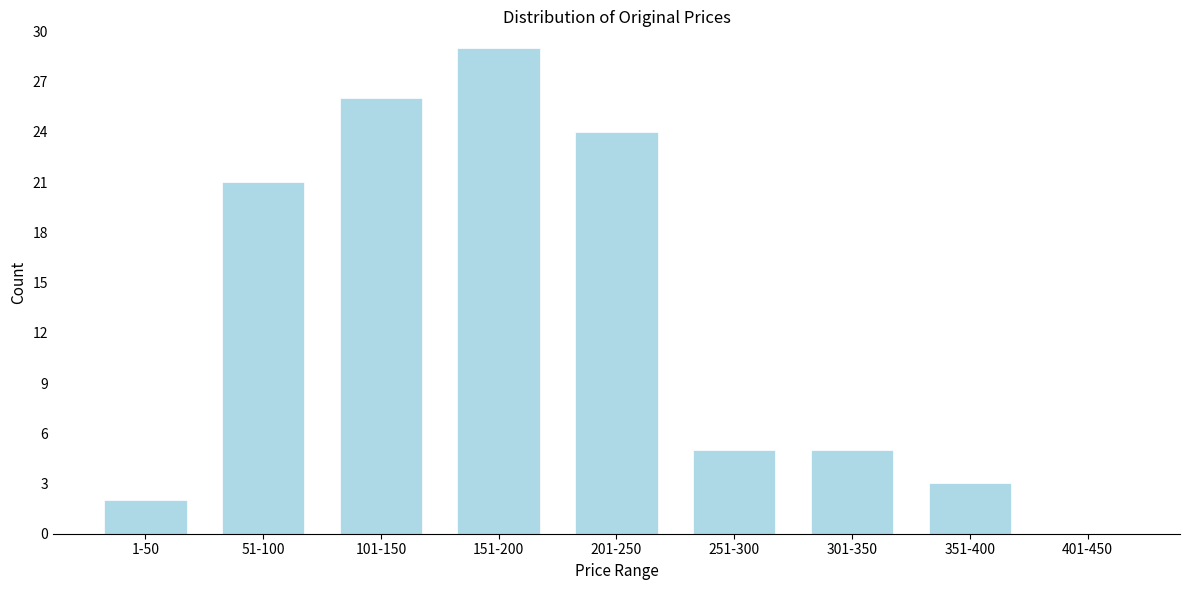

Reading left to right, what are all the values shown in this chart?

1-50=2	51-100=21	101-150=26	151-200=29	201-250=24	251-300=5	301-350=5	351-400=3	401-450=0